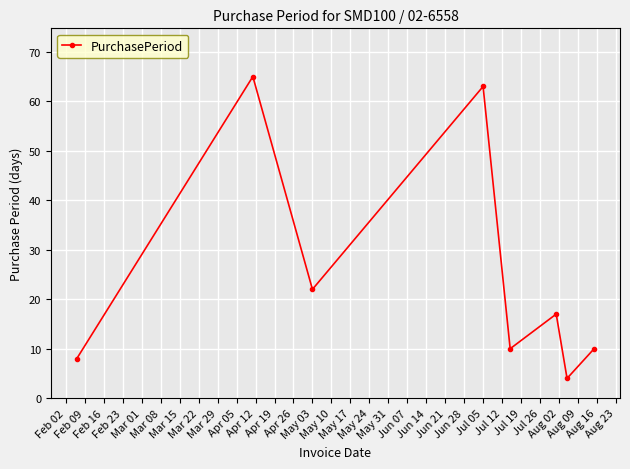

What is the greatest value displayed?

65